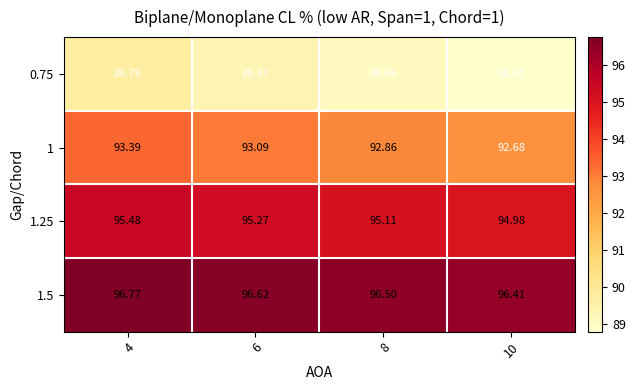

At which category is the sum across all series the highest?

4